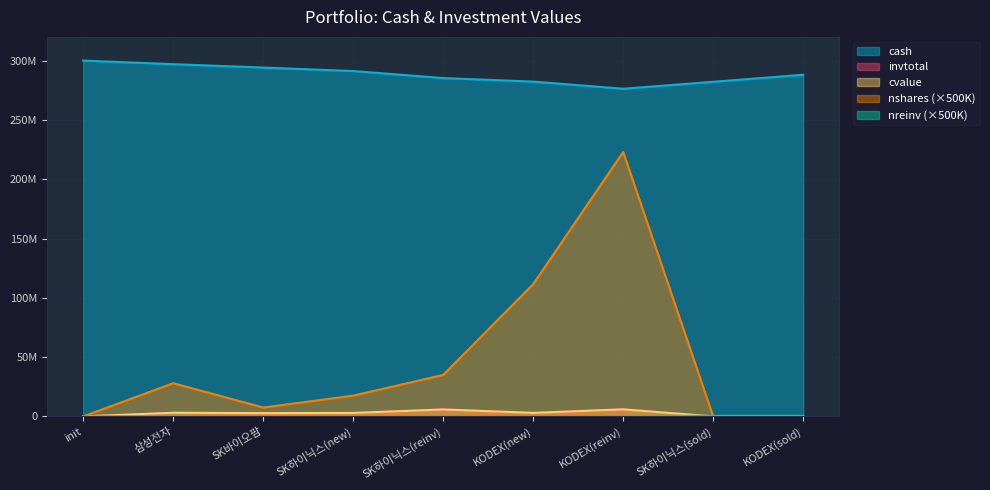

The value of nreinv at SK하이닉스(reinv) is 149328. True or false?

False